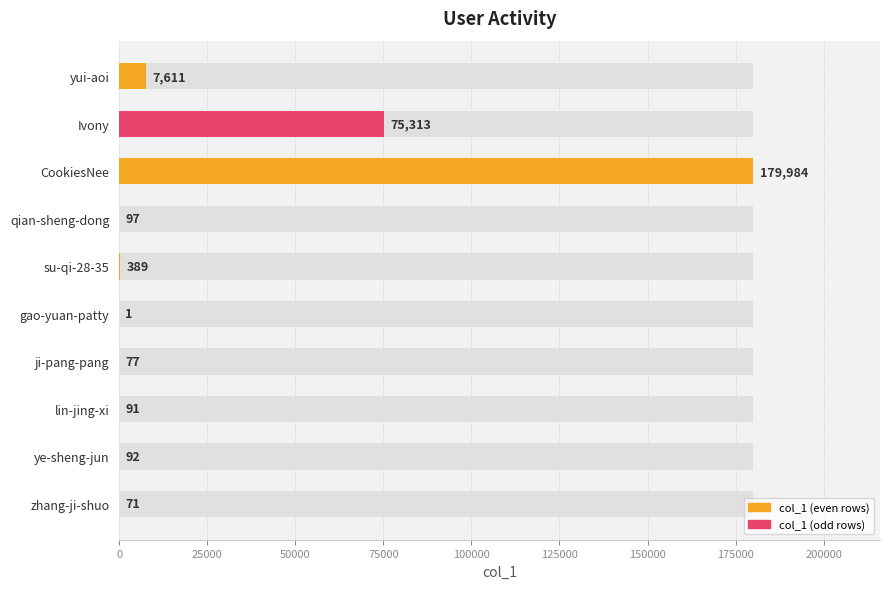

What is the difference between the second highest and second lowest values?

75242